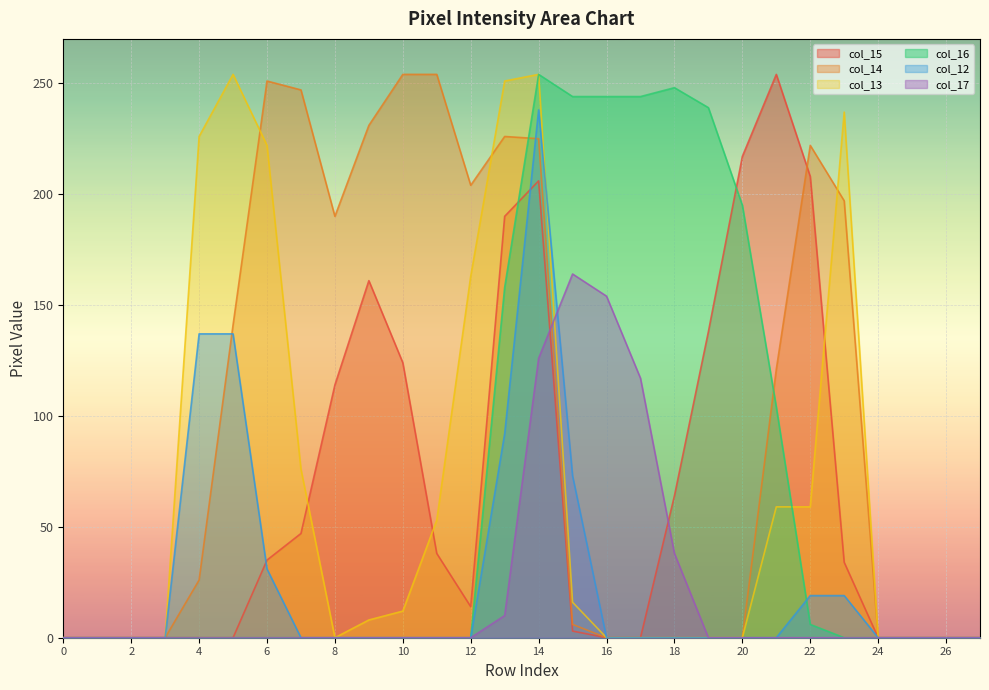

Where does the col_15 series first go above 34?

6